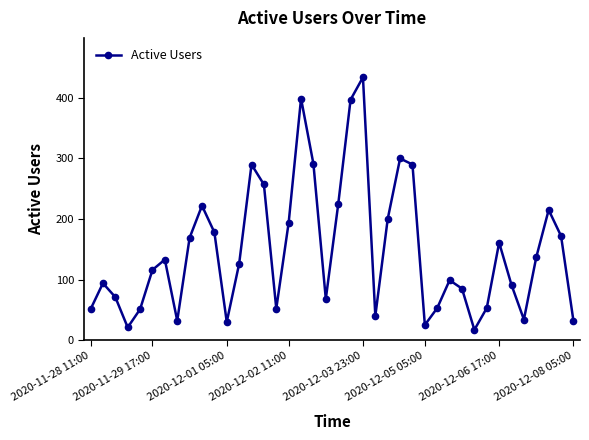

What is the minimum value shown in the chart?

17